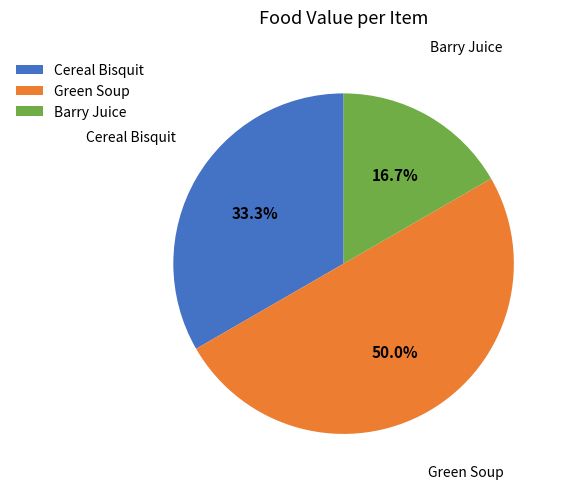

Which has a higher value, Green Soup or Cereal Bisquit?

Green Soup